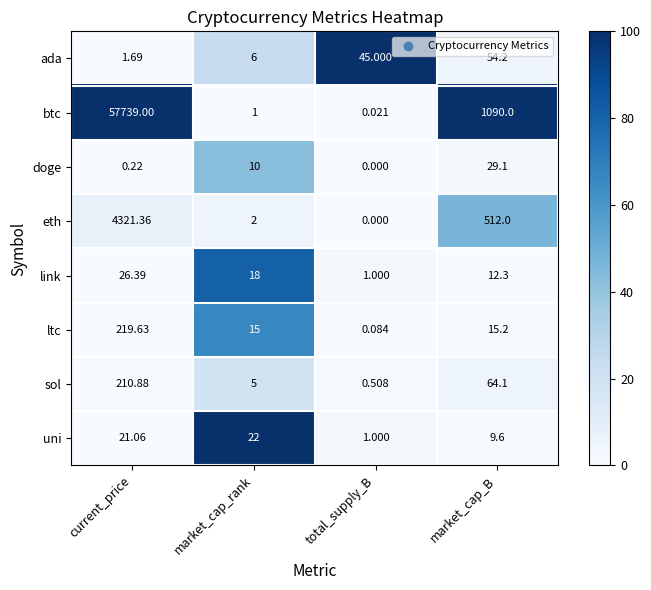

How many distinct data groups are displayed?

8